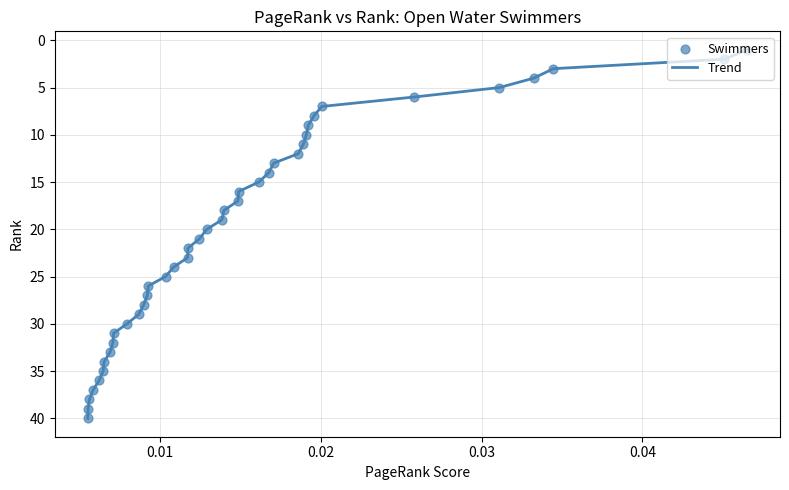

What is the difference between the maximum and minimum values?

39